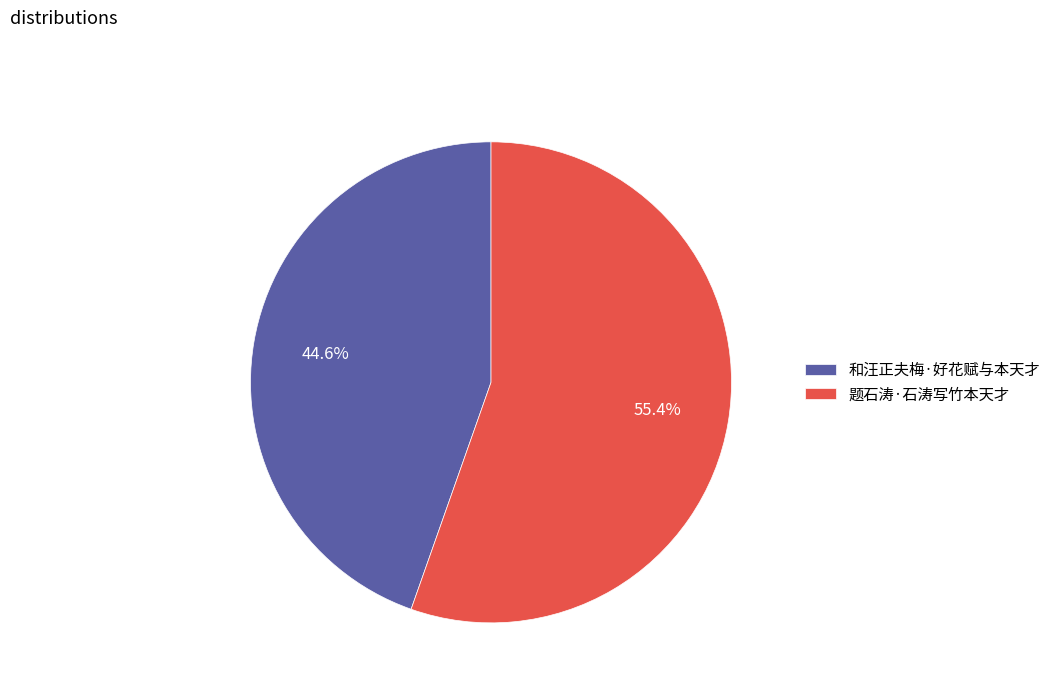

To the nearest percent, what is the combined percentage of 和汪正夫梅·好花赋与本天才 and 题石涛·石涛写竹本天才?

100%